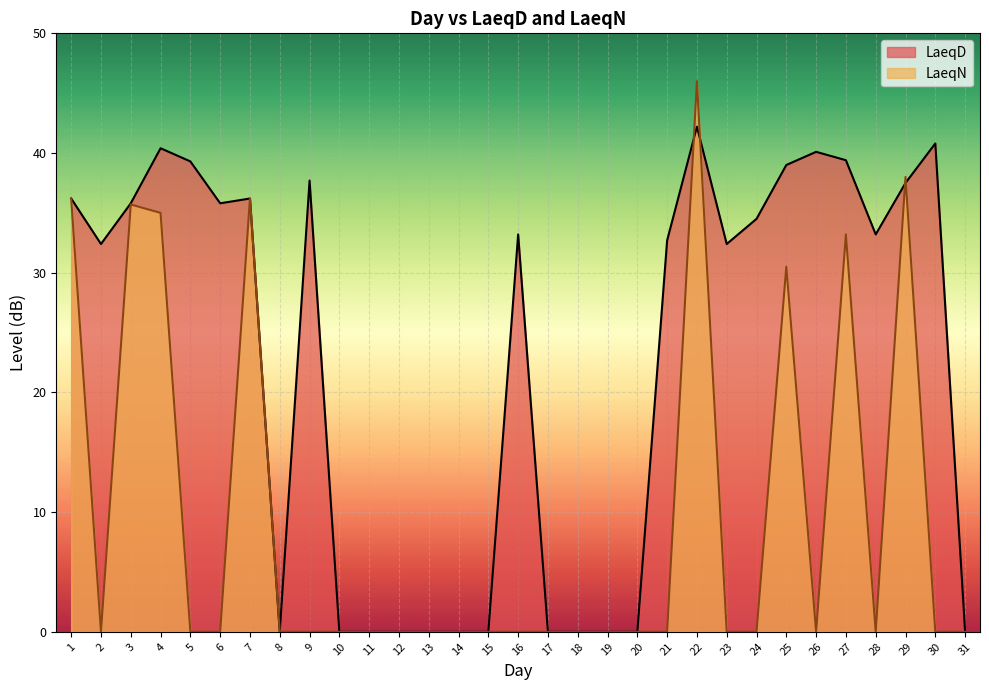

How many data points does each series have?

31